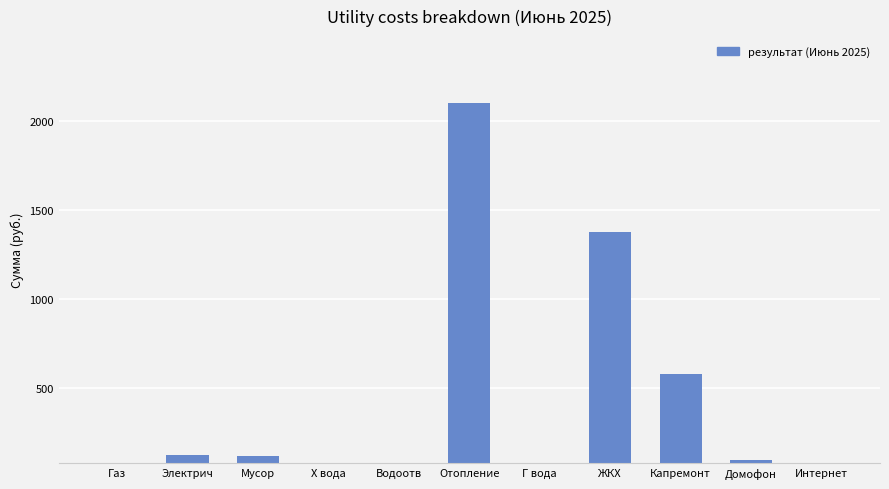

What is the label of the 11th bar from the right?

Газ